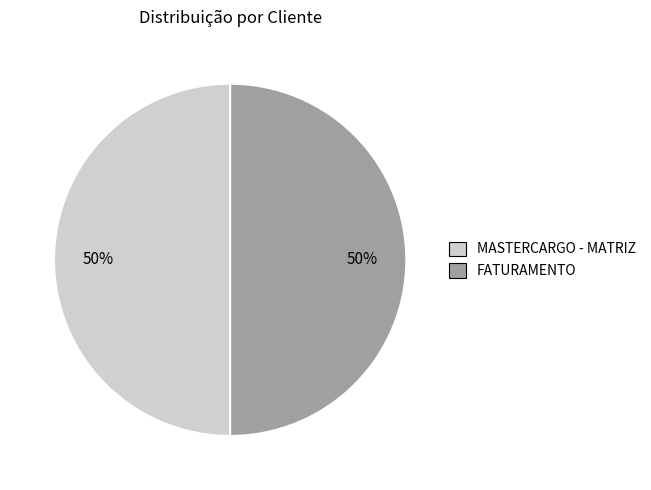

Is it true that MASTERCARGO - MATRIZ is 50% of the pie?

True